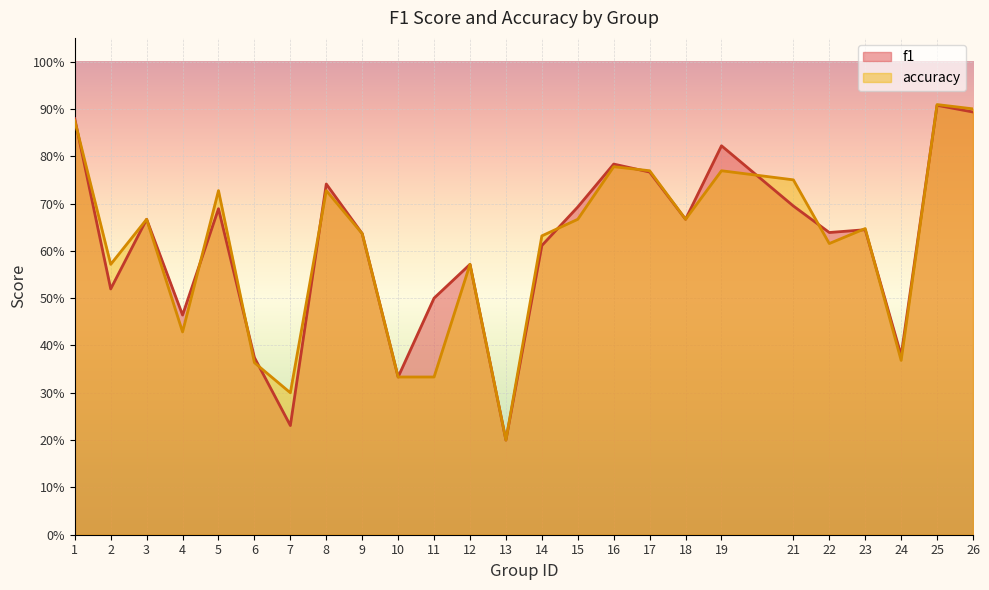

What is the difference between the maximum and minimum values in the f1 series?

0.7